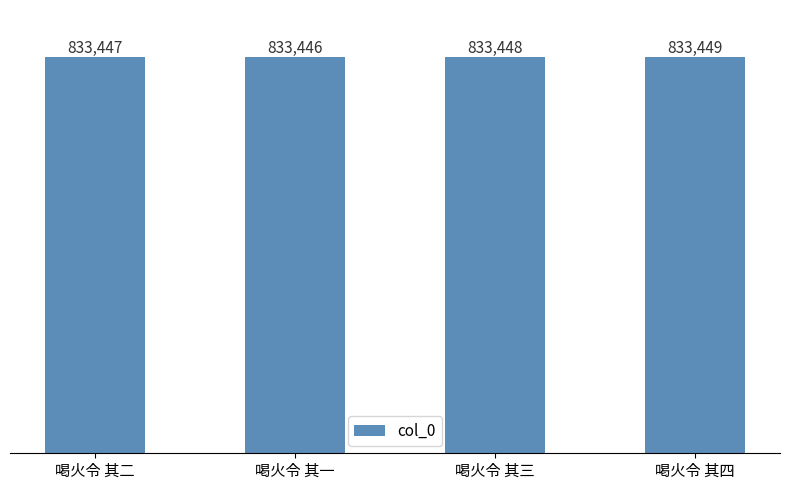

Is it true that the value at 喝火令 其二 is 507091?

False